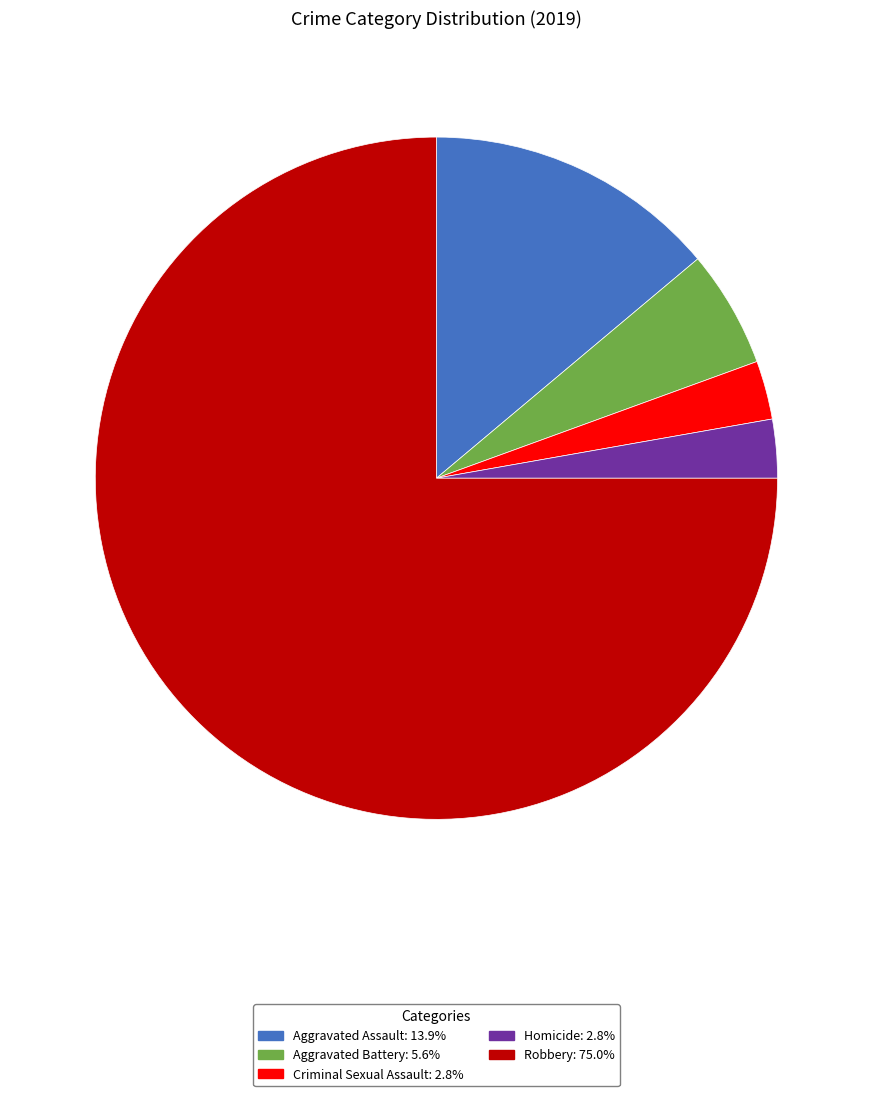

Which category has the biggest portion of the pie?

Robbery